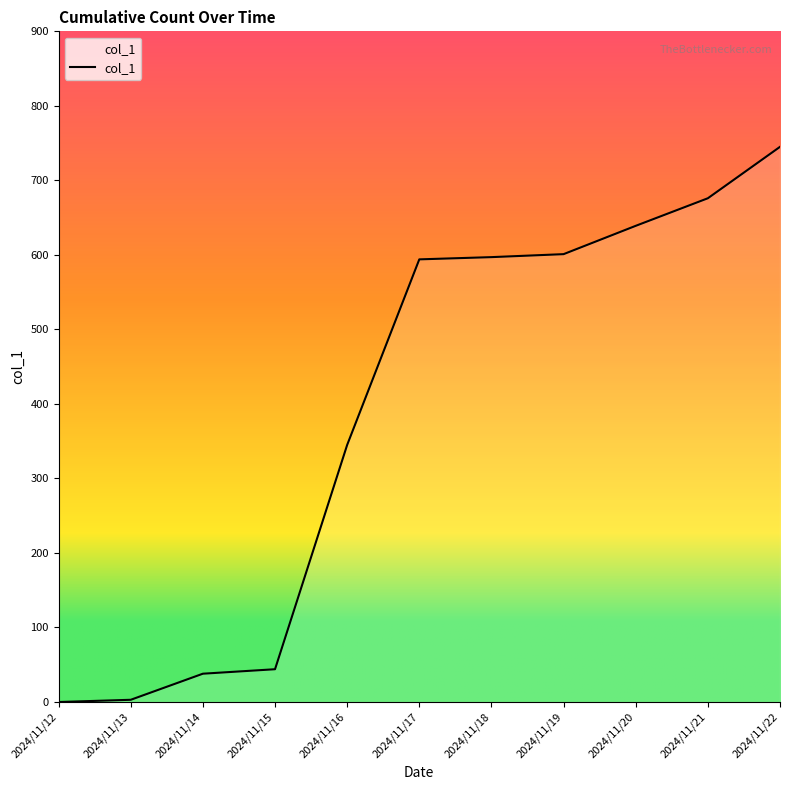

Approximately how many times larger is the value at 2024/11/19 compared to 2024/11/16?

1.7